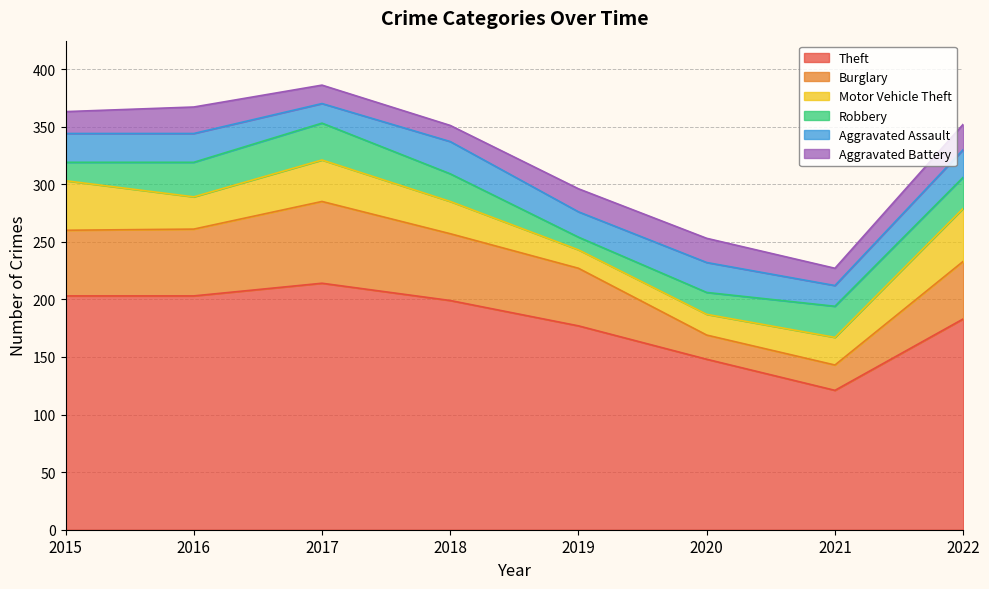

The value of Aggravated Assault at 2022 is 24. True or false?

True